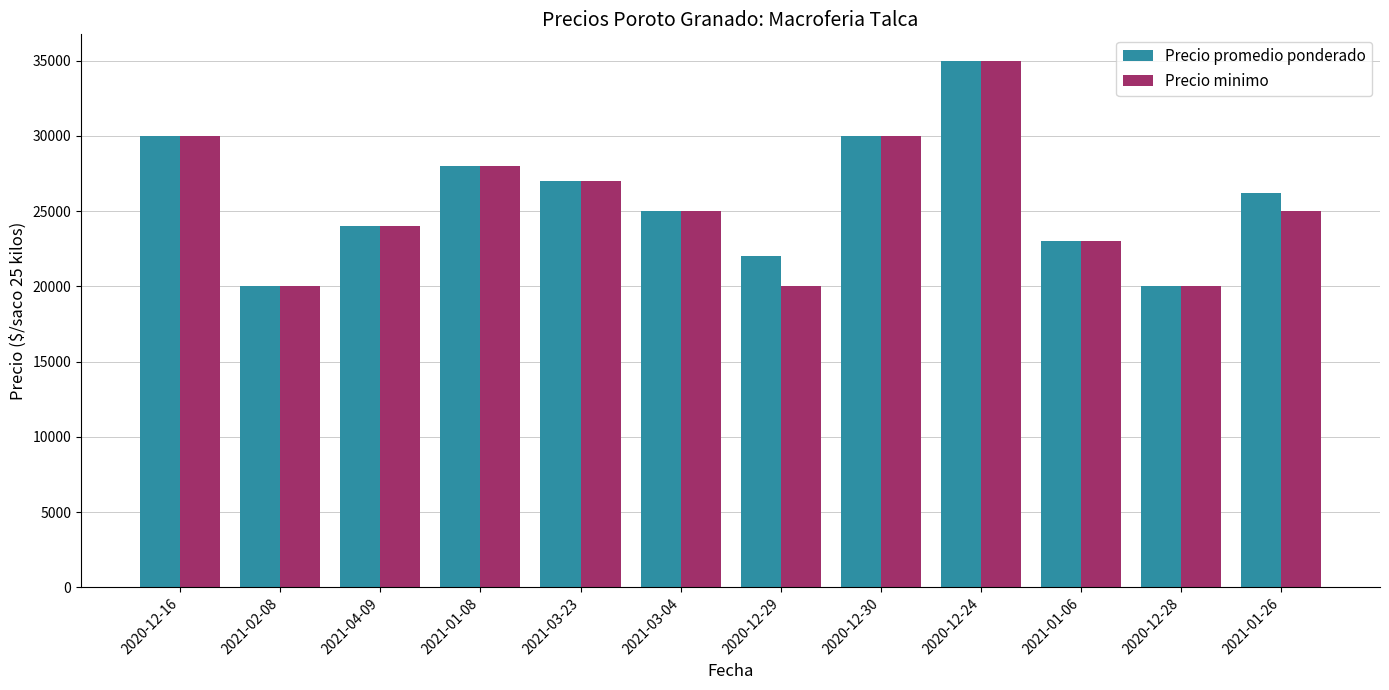

Reading left to right, transcribe all the data shown in this chart.

Precio promedio ponderado: 2020-12-16=30000	2021-02-08=20000	2021-04-09=24000	2021-01-08=28000	2021-03-23=27000	2021-03-04=25000	2020-12-29=22000	2020-12-30=30000	2020-12-24=35000	2021-01-06=23000	2020-12-28=20000	2021-01-26=26200
Precio minimo: 2020-12-16=30000	2021-02-08=20000	2021-04-09=24000	2021-01-08=28000	2021-03-23=27000	2021-03-04=25000	2020-12-29=20000	2020-12-30=30000	2020-12-24=35000	2021-01-06=23000	2020-12-28=20000	2021-01-26=25000